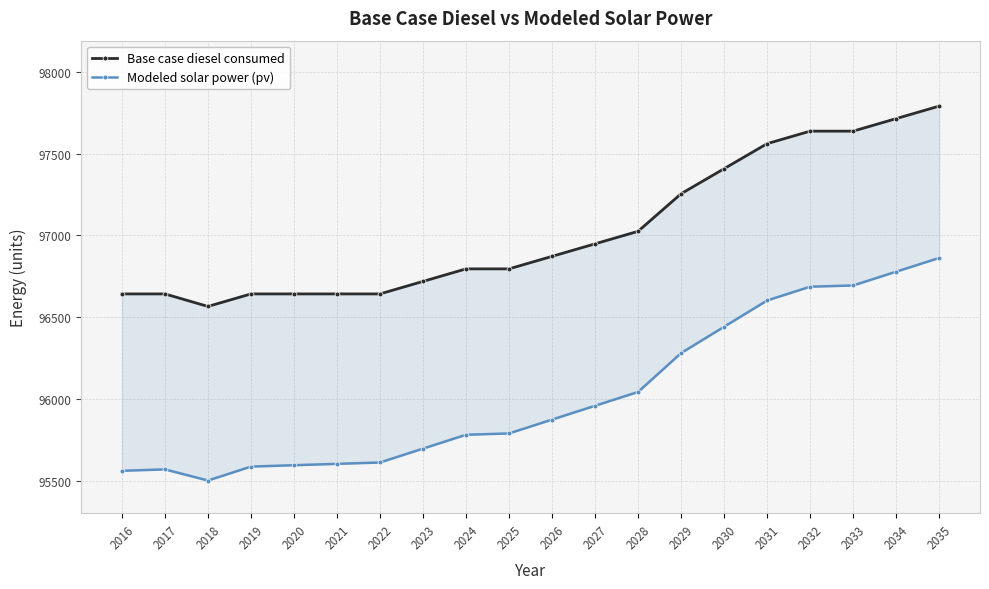

Which series has the largest range (max minus min)?

Modeled solar power (pv)